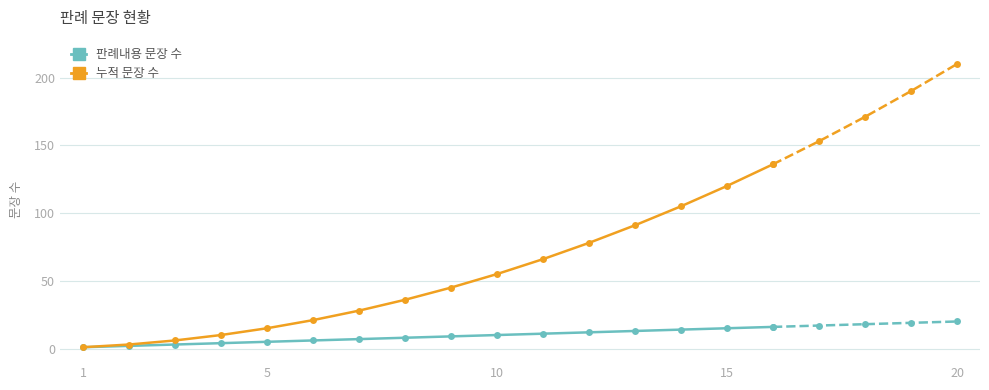

What is the value of the 판례내용 문장 수 point at the 14th from the left?

14